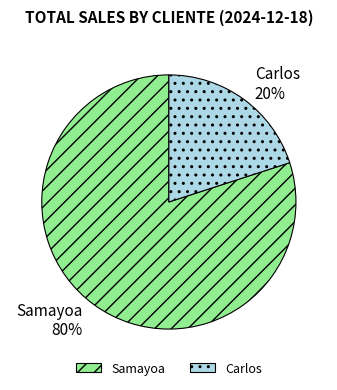

Which category has the biggest portion of the pie?

Samayoa